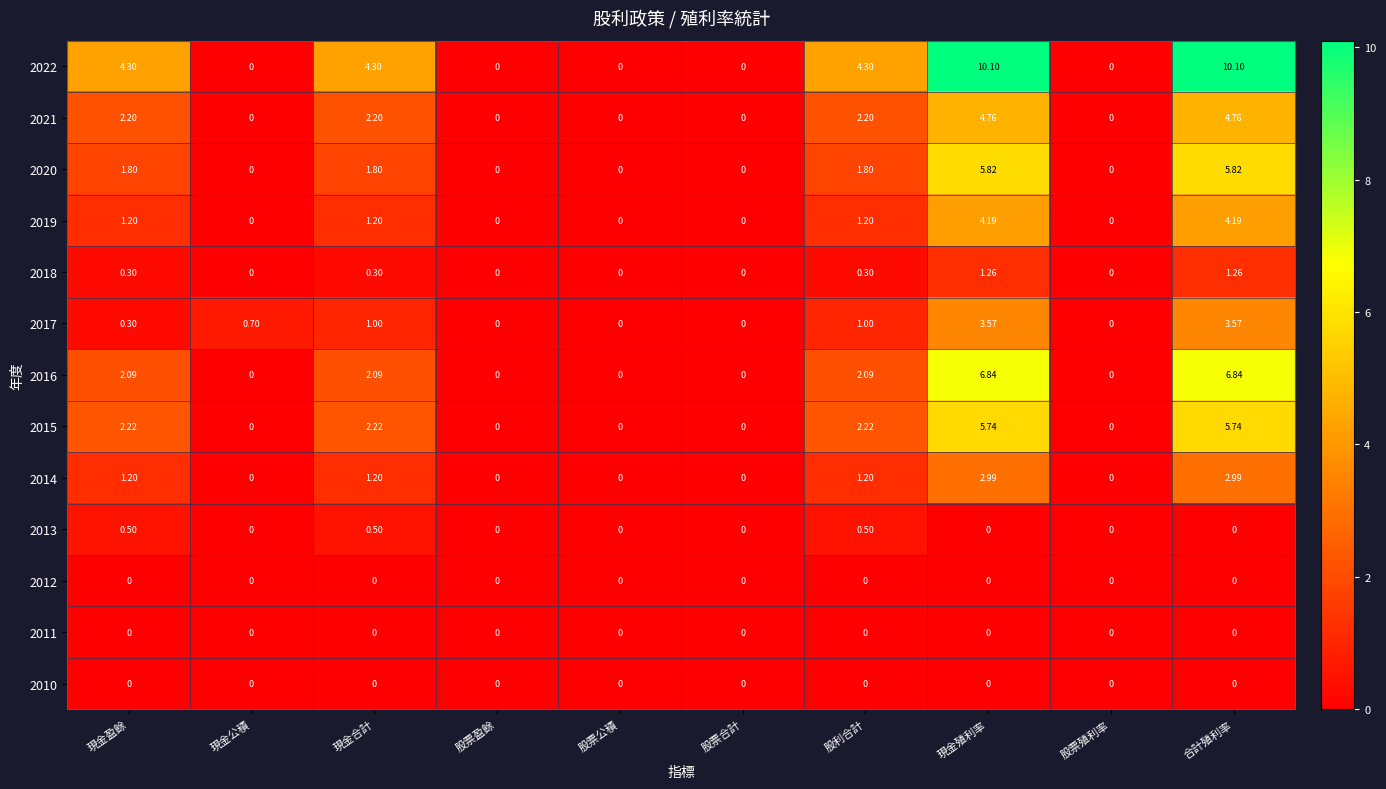

Where does the 2016 series first go above 2?

現金盈餘